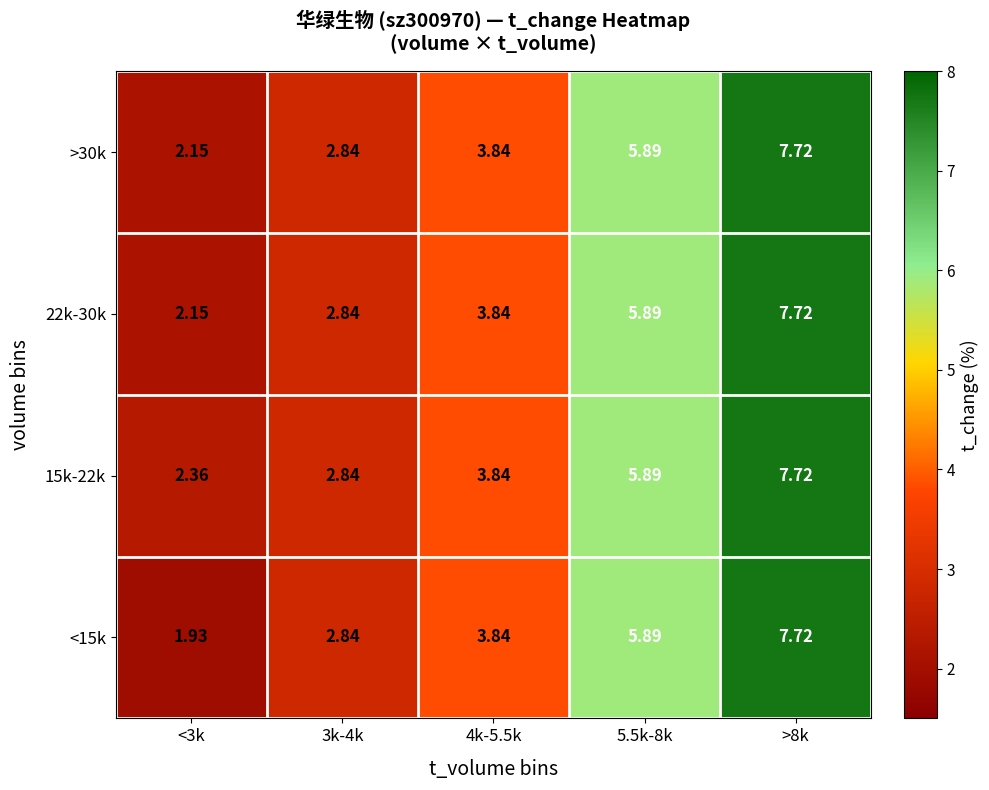

Which series has the largest total across all categories?

15k-22k